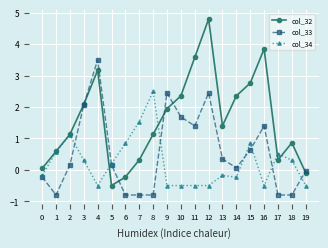

Read the col_32 value at 7.

0.3